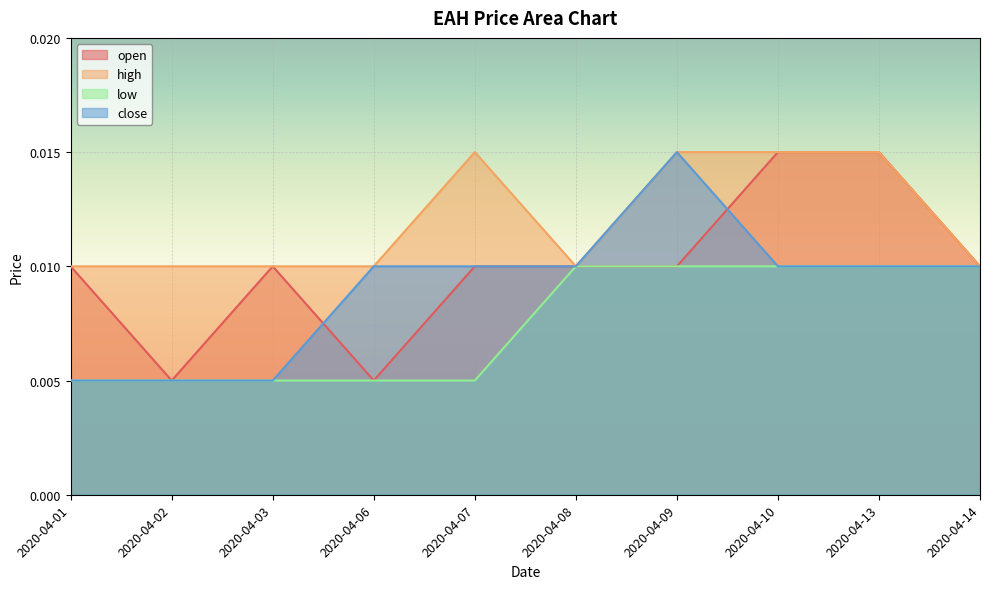

What are all the series names shown in the legend?

open, high, low, close